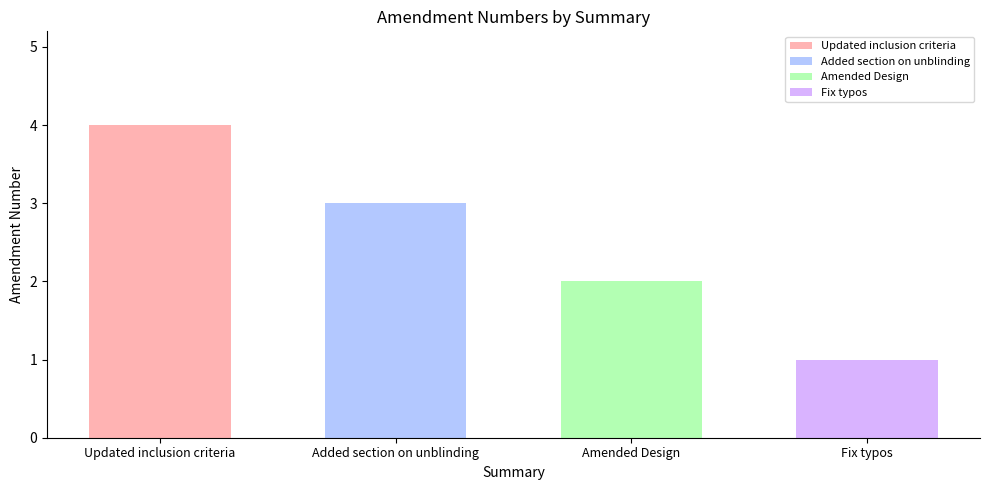

What is the greatest value displayed?

4